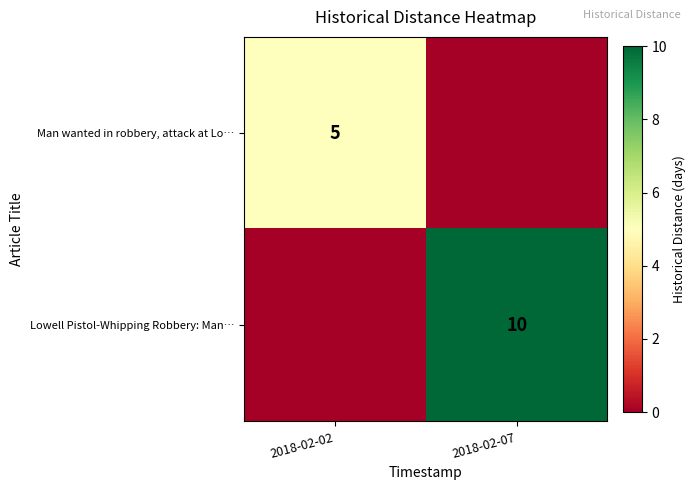

The Man wanted in robbery, attack at Lo… series shows 5 at 2018-02-02. True or false?

True